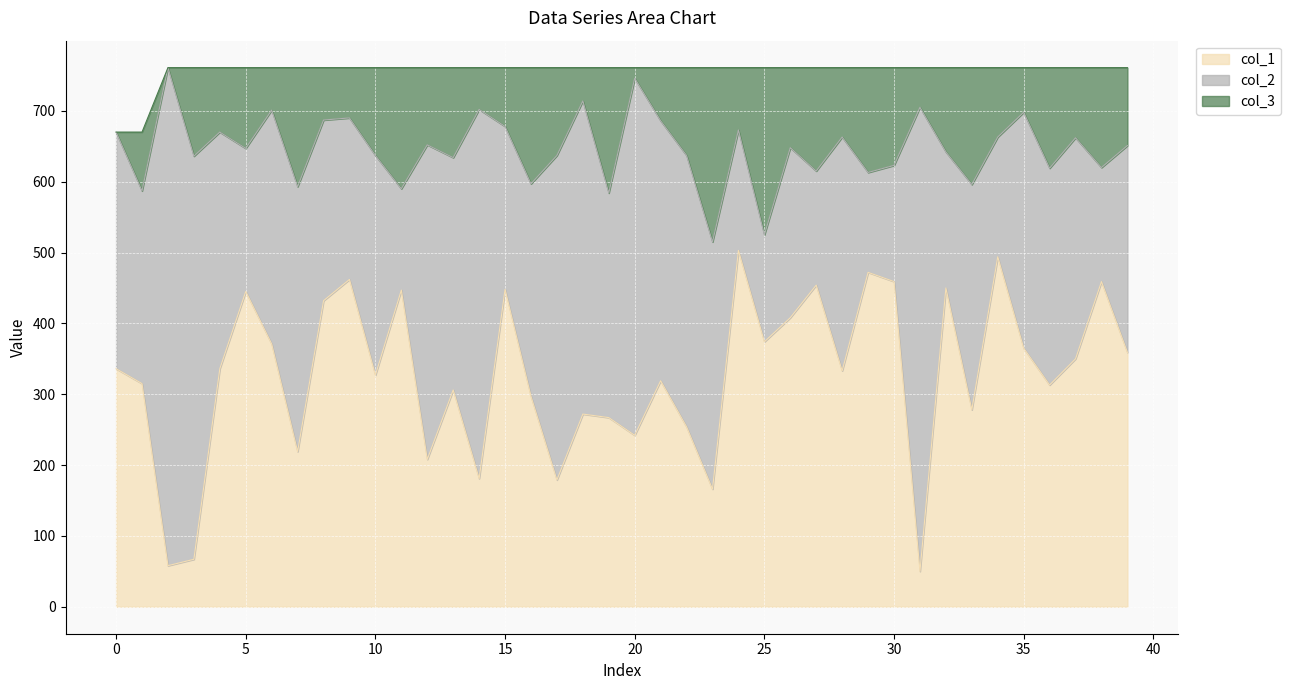

At which category does col_2 reach its first local peak?

2